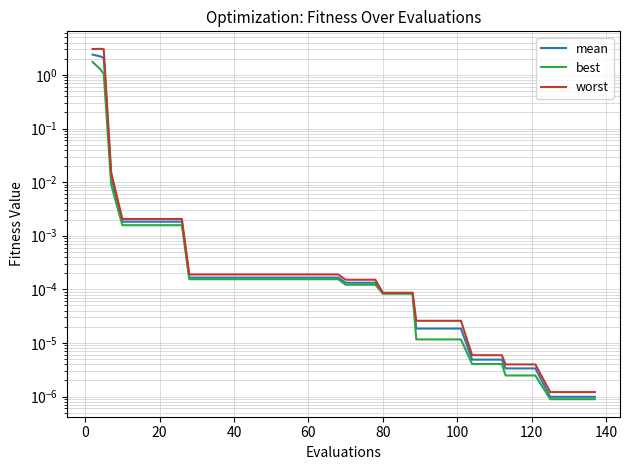

True or false: best has more than 1 points higher than both neighbors.

False